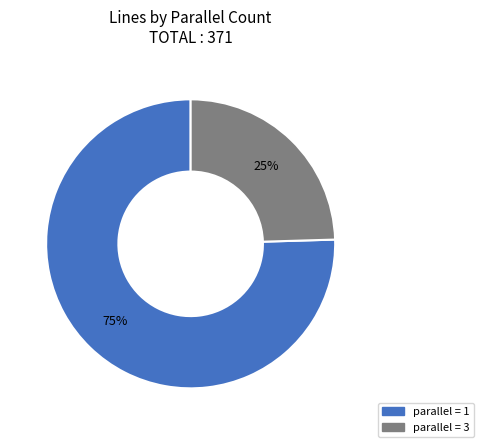

Is there any slice that represents more than half of the pie?

Yes